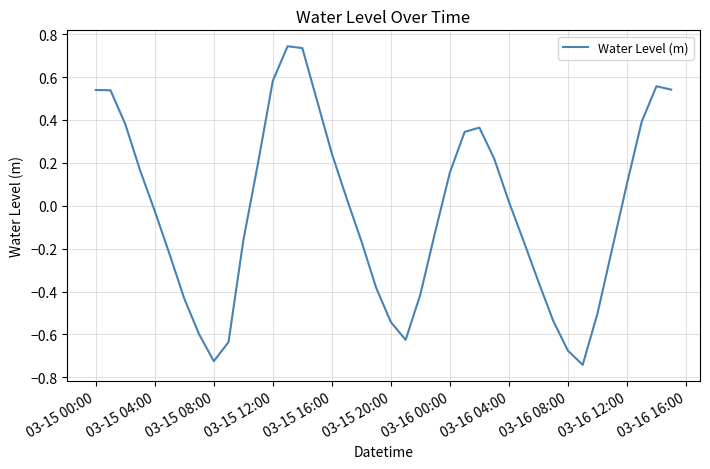

What is the difference between the maximum and minimum values?

1.5